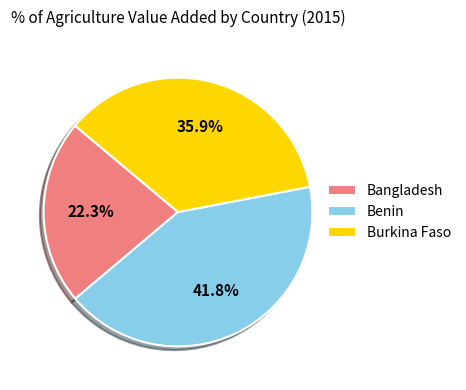

What is the ratio of the value at Burkina Faso to the value at Benin?

0.9